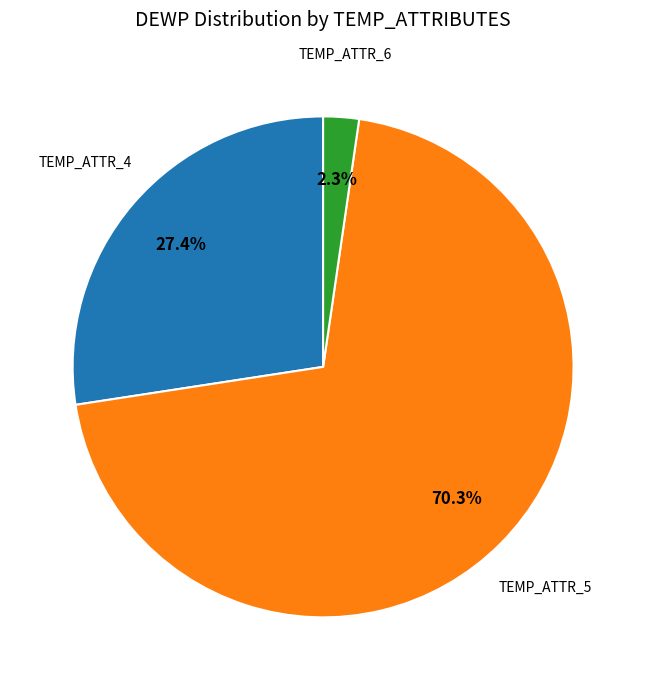

What portion of the pie excludes TEMP_ATTR_5?

29.7%